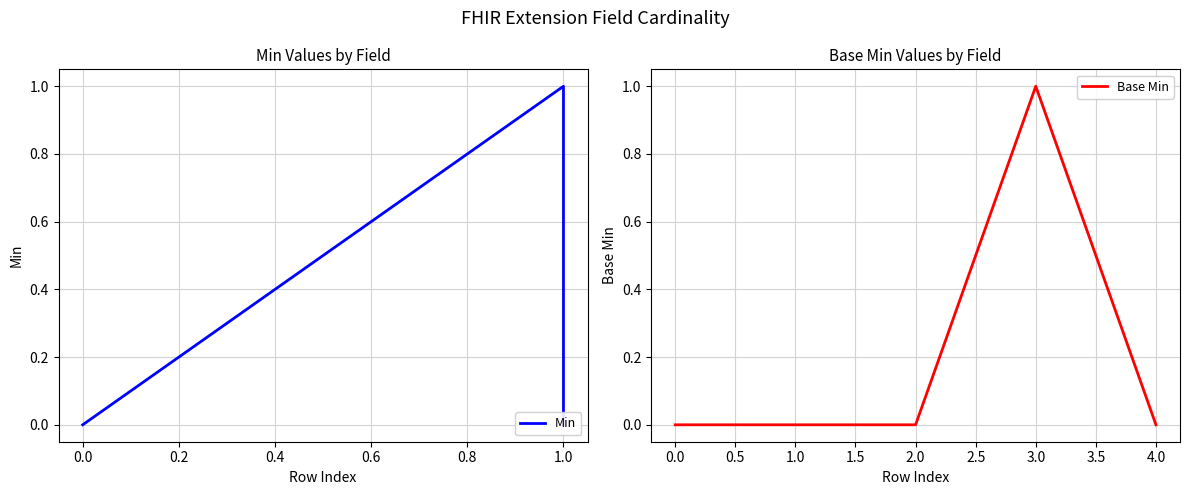

At which label does Base Min reach its peak?

3.0